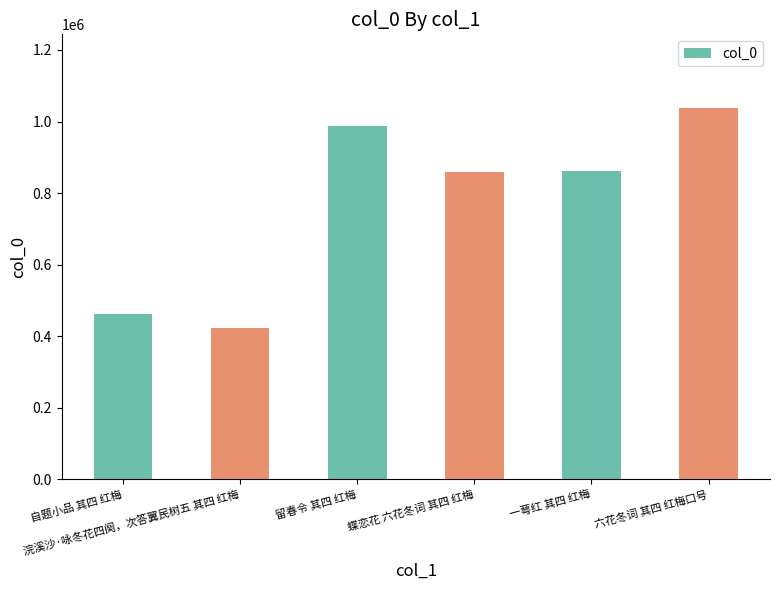

The chart shows a value of 423835 at 浣溪沙·咏冬花四阕，次答翼民树五 其四 红梅. True or false?

True